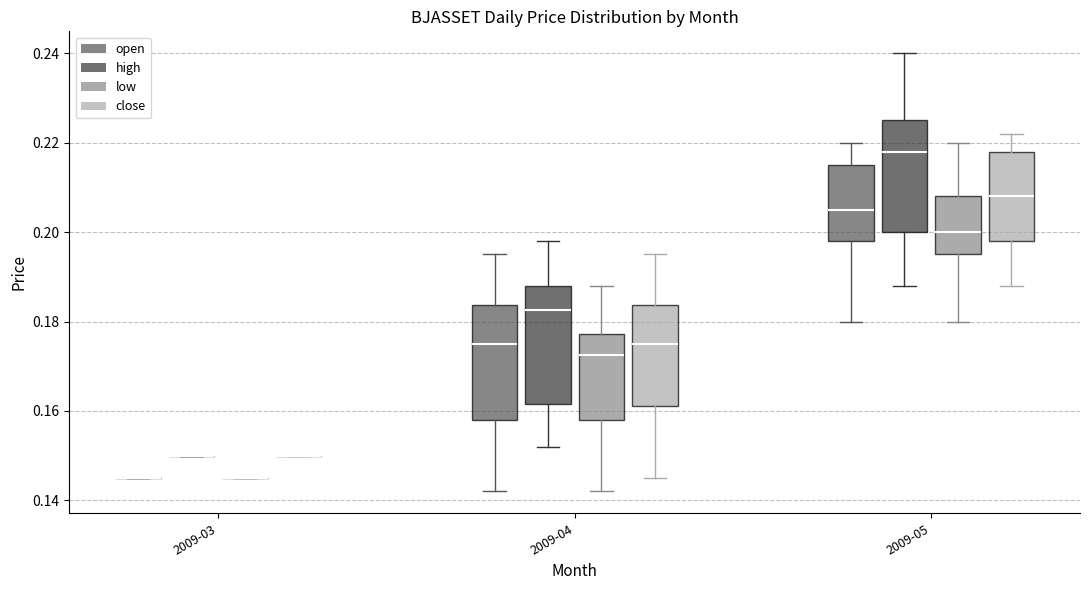

Reading left to right, transcribe this box plot: for each box, give where its median line is, the range the box spans, and where its two whiskers end, as read against the y-axis. The values are not printed on the chart, so give them approximately, as read against the axis.

2009-03 (open): box collapsed to a line at 0.146, whiskers 0.146 to 0.146
2009-03 (high): box collapsed to a line at 0.150, whiskers 0.150 to 0.150
2009-03 (low): box collapsed to a line at 0.146, whiskers 0.146 to 0.146
2009-03 (close): box collapsed to a line at 0.150, whiskers 0.150 to 0.150
2009-04 (open): median 0.176, box 0.158 to 0.184, whiskers 0.142 to 0.196
2009-04 (high): median 0.182, box 0.162 to 0.188, whiskers 0.152 to 0.198
2009-04 (low): median 0.172, box 0.158 to 0.178, whiskers 0.142 to 0.188
2009-04 (close): median 0.176, box 0.162 to 0.184, whiskers 0.146 to 0.196
2009-05 (open): median 0.206, box 0.198 to 0.216, whiskers 0.180 to 0.220
2009-05 (high): median 0.218, box 0.200 to 0.226, whiskers 0.188 to 0.240
2009-05 (low): median 0.200, box 0.196 to 0.208, whiskers 0.180 to 0.220
2009-05 (close): median 0.208, box 0.198 to 0.218, whiskers 0.188 to 0.222